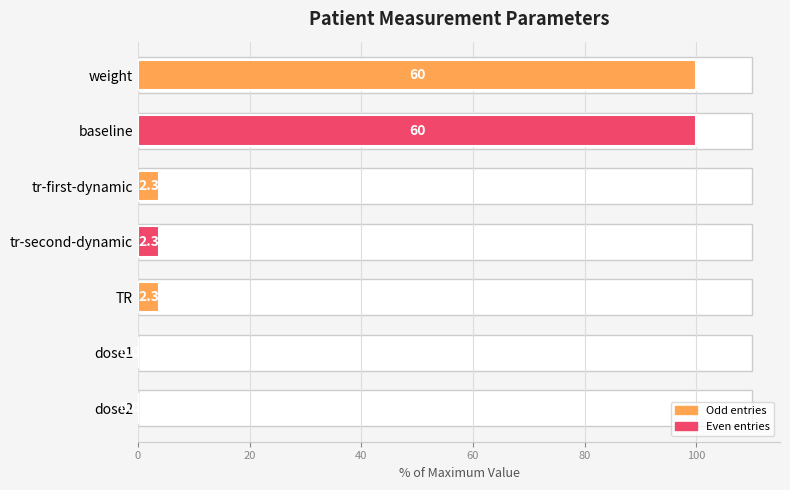

What is the greatest value displayed?

100.0